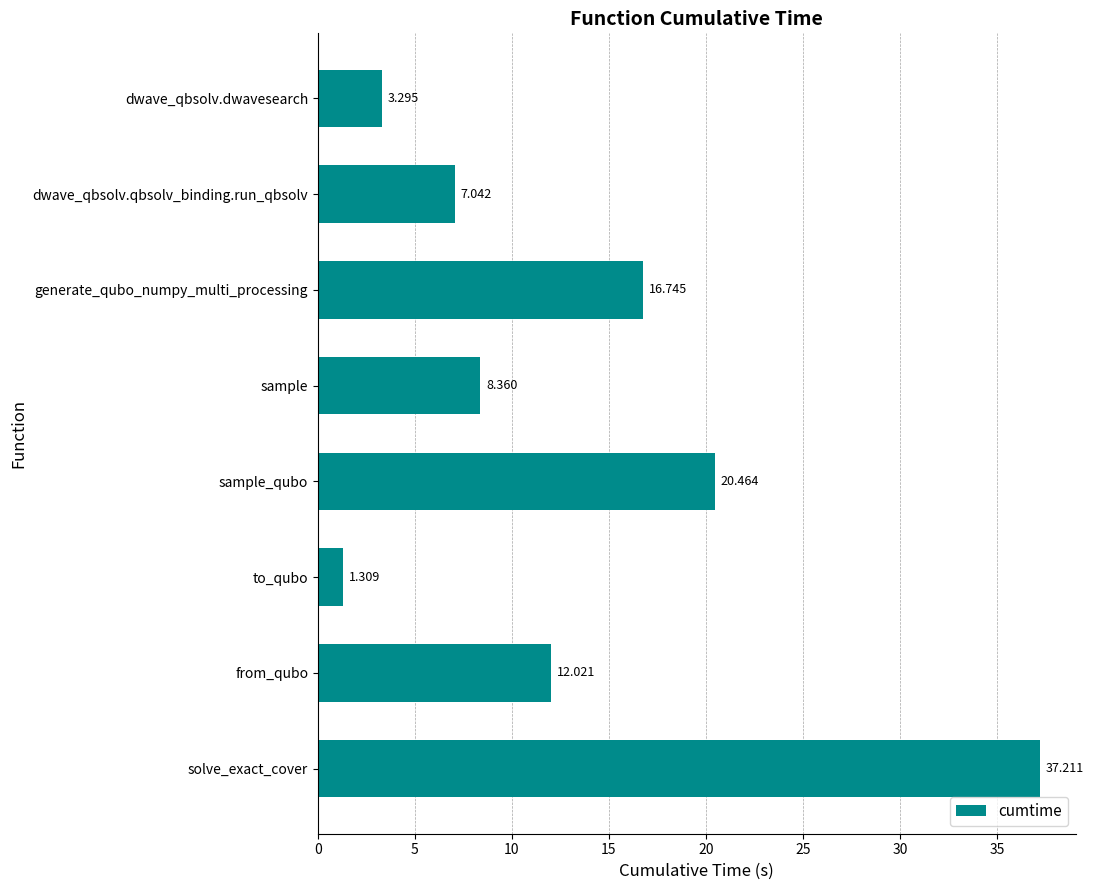

Which category has the highest value across all series?

solve_exact_cover